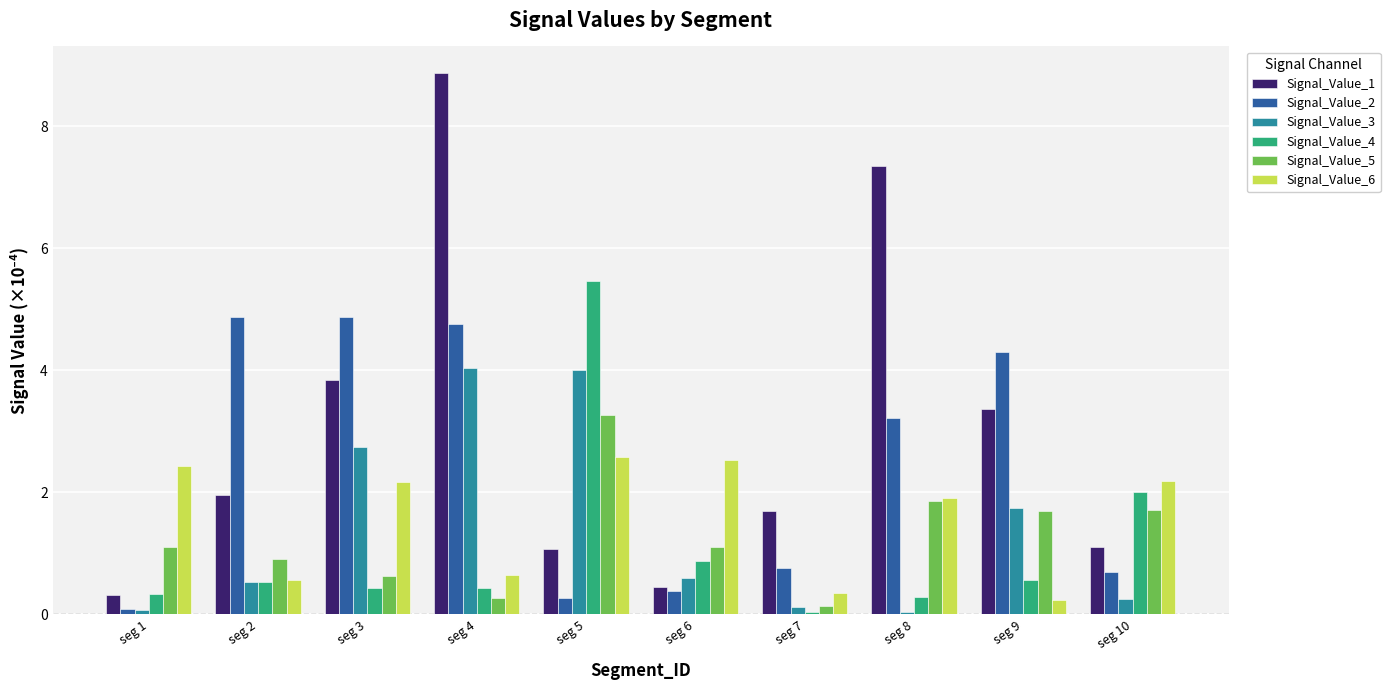

What is the sum of the Signal_Value_4 values at seg 3 and seg 9?

1.0